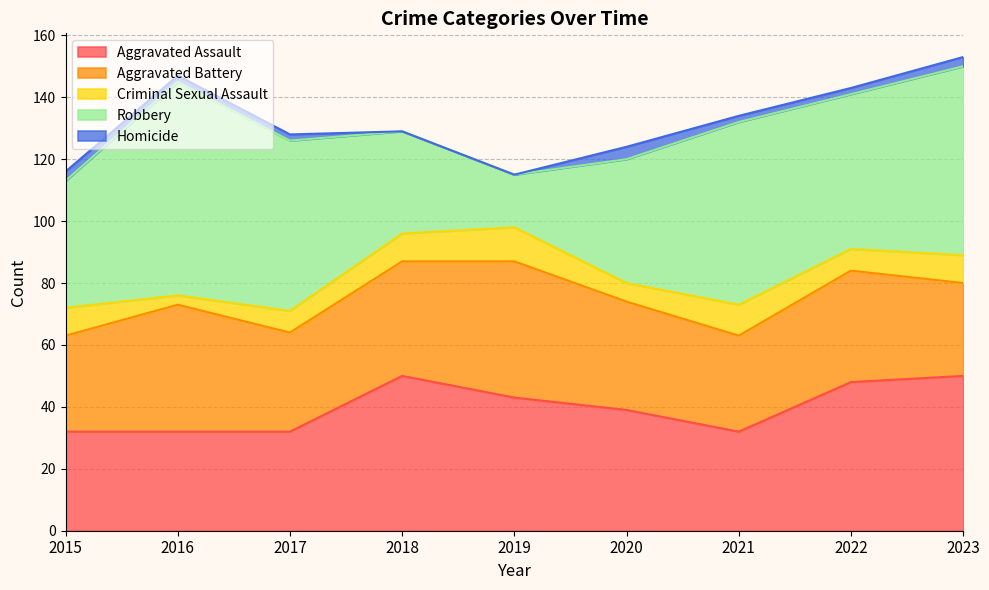

What is the spread (max minus min) of values at 2020?

36